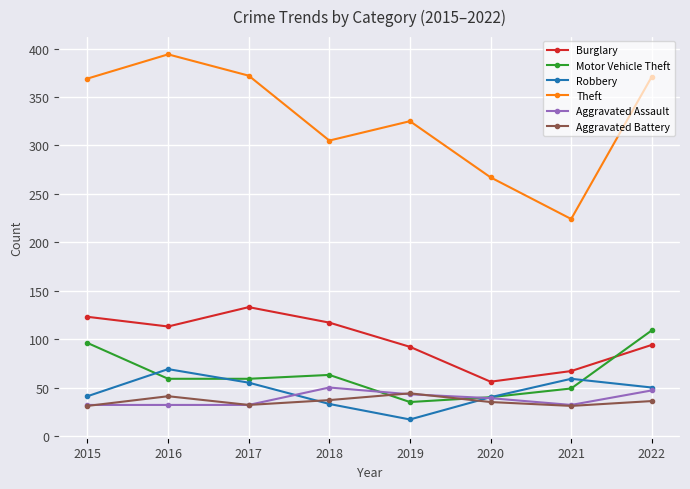

What is the difference between the second highest and second lowest values in the Theft series?

105